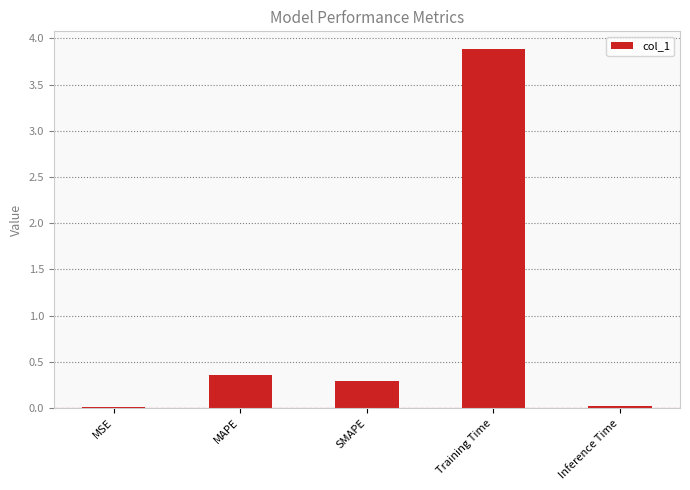

What position from the right is Training Time?

2